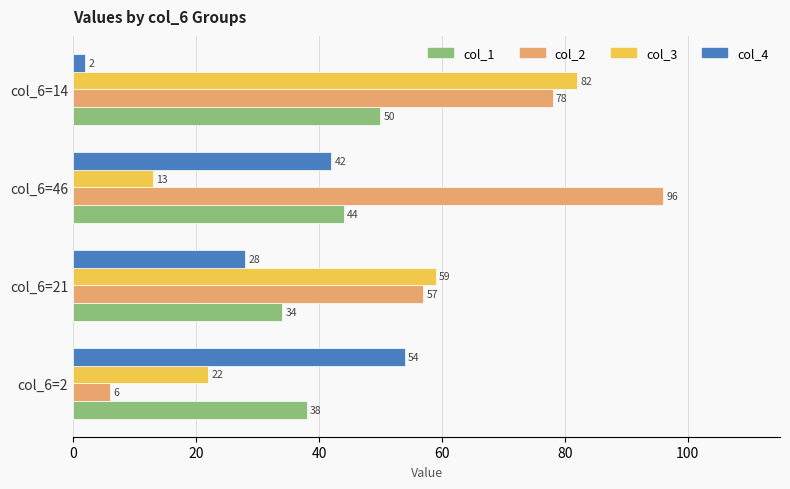

True or false: col_3 has a value of 59 at col_6=21.

True